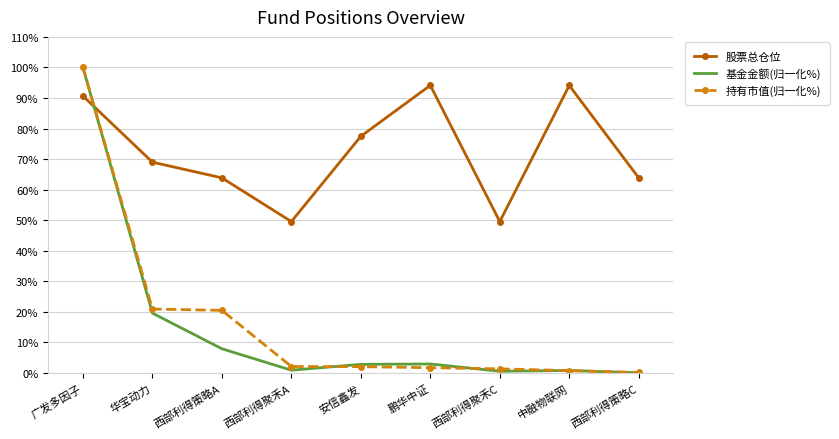

How many intersections are there between 基金金额(归一化%) and 股票总仓位?

1